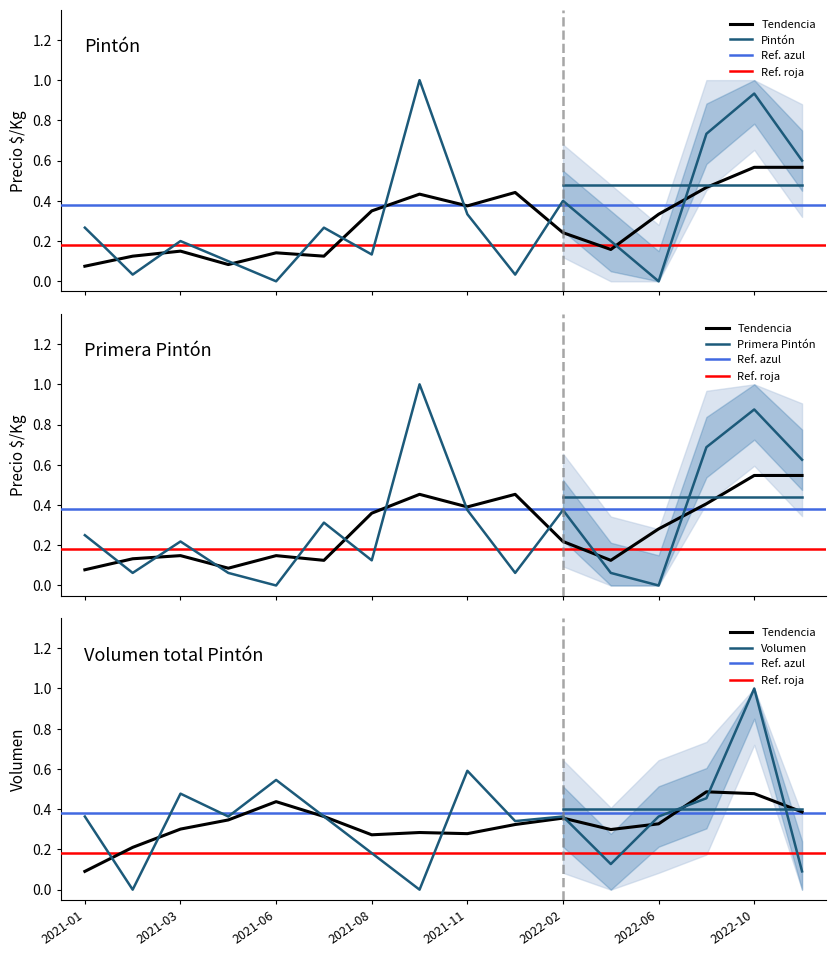

Is the value of Pintón_volumen at 2021-01 greater than the value of Primera Pintón_precio at 2022-10?

No